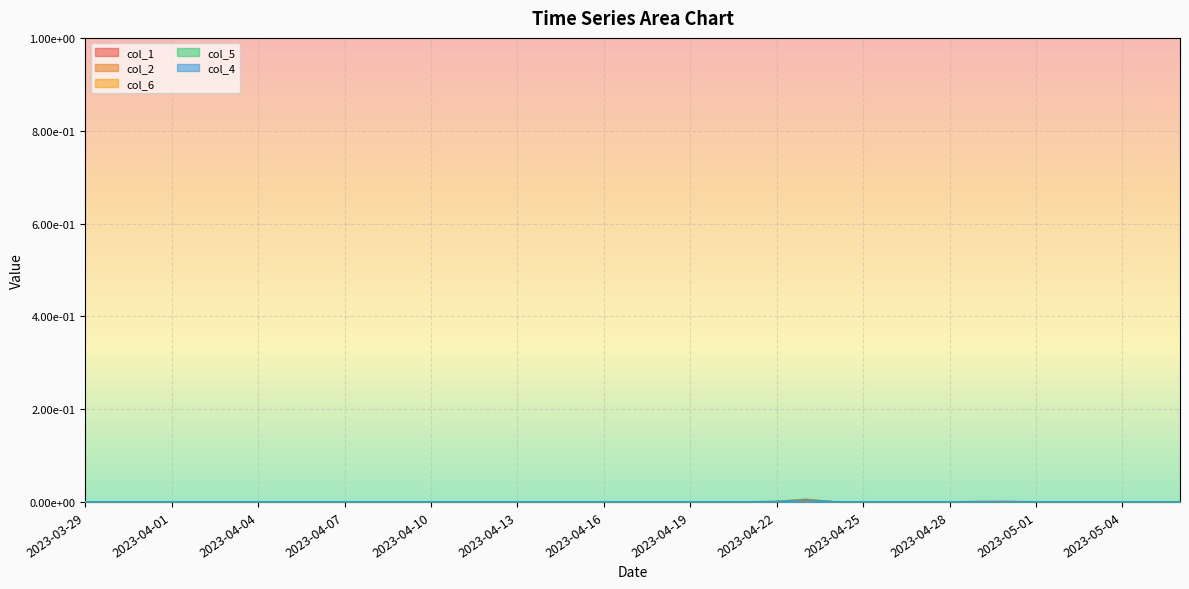

How many interior local valleys does the col_6 series have?

7